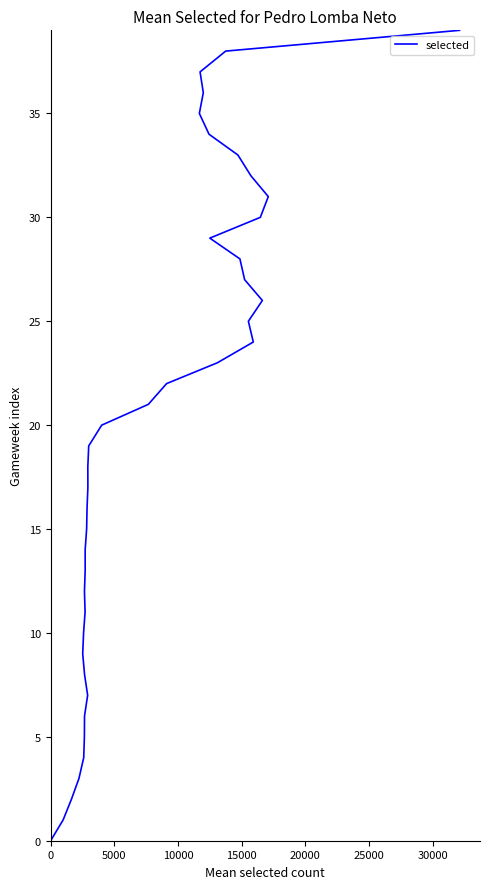

How many lines are shown in the chart?

1